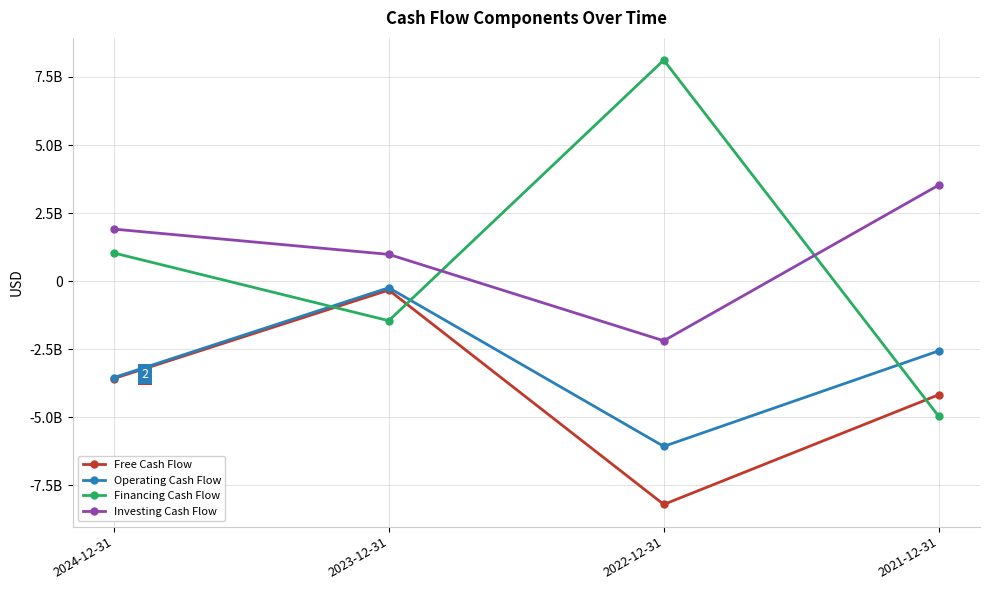

Between 2023-12-31 and 2022-12-31, which series saw the biggest shift?

Financing Cash Flow